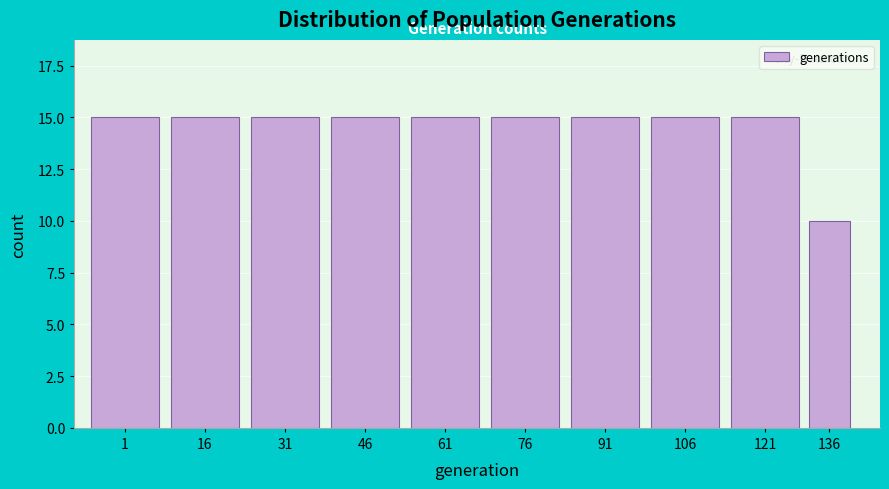

Reading right to left, list all the values displayed in this chart.

10	15	15	15	15	15	15	15	15	15